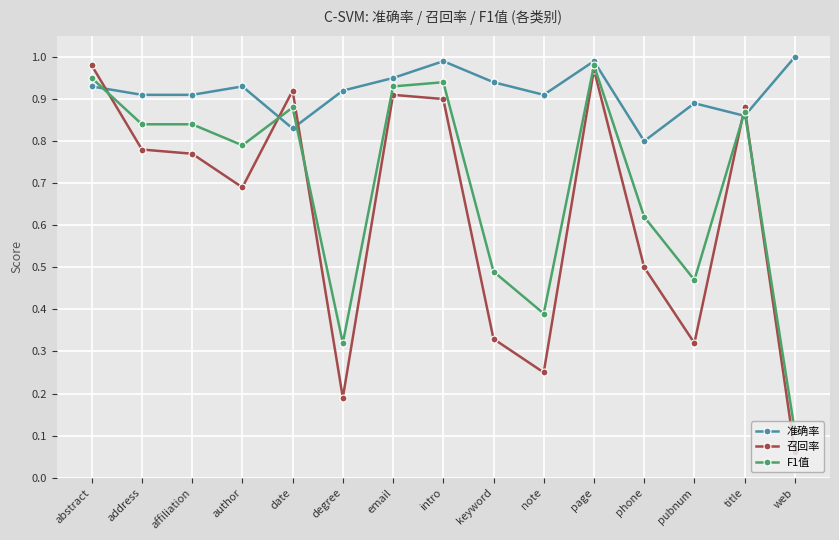

At note, list the series in order from largest to smallest.

准确率, F1值, 召回率